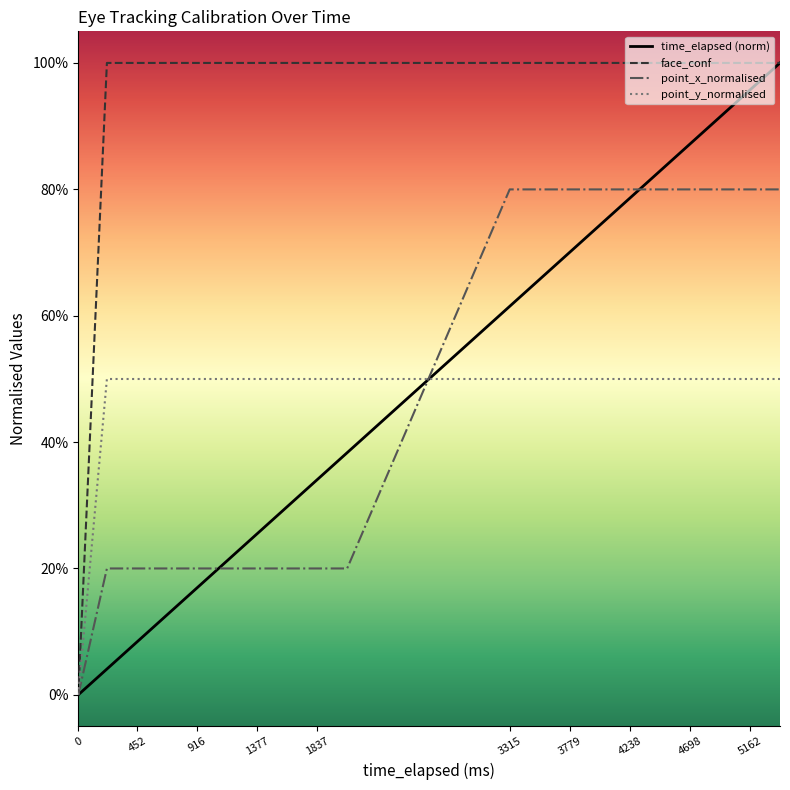

What is the difference between the second highest and minimum values in the point_x_normalised series?

0.8